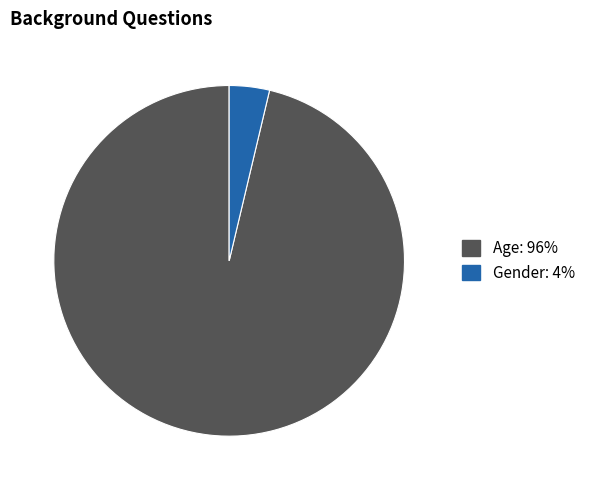

Combined, do Gender and Age account for over 50%?

Yes